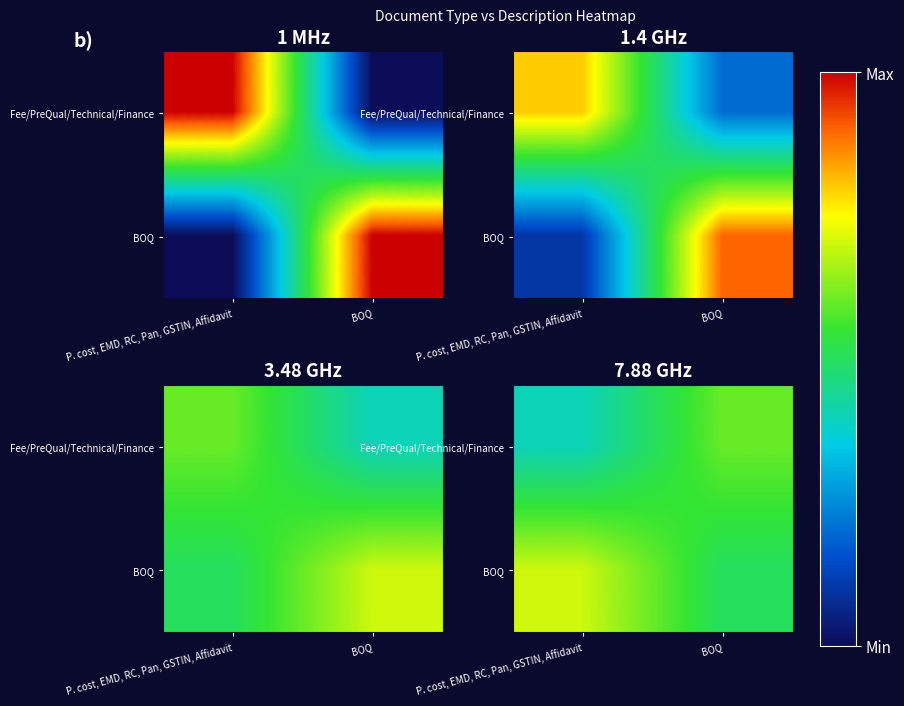

At which category is the sum across all series the highest?

P. cost, EMD, RC, Pan, GSTIN, Affidavit